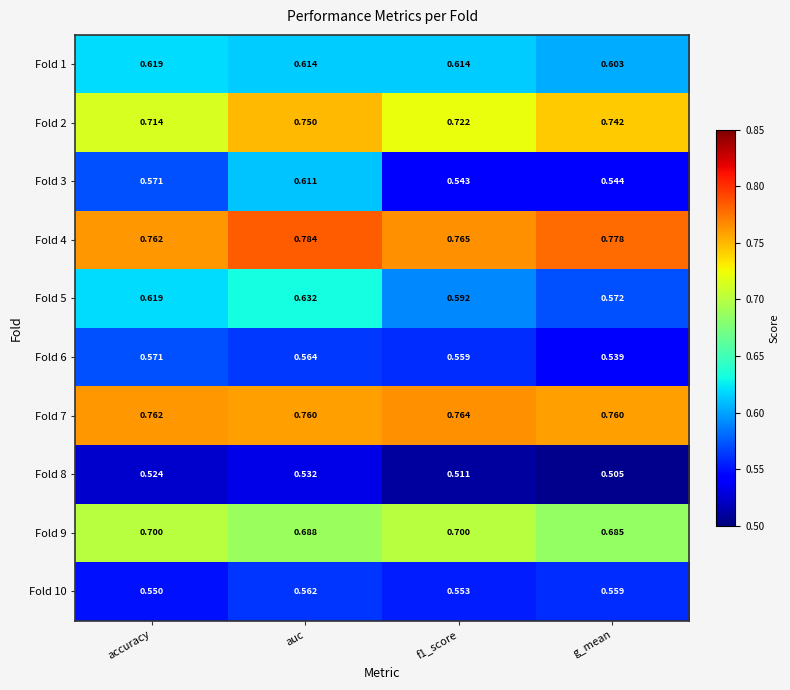

Between auc and f1_score, which series saw the biggest shift?

Fold 3